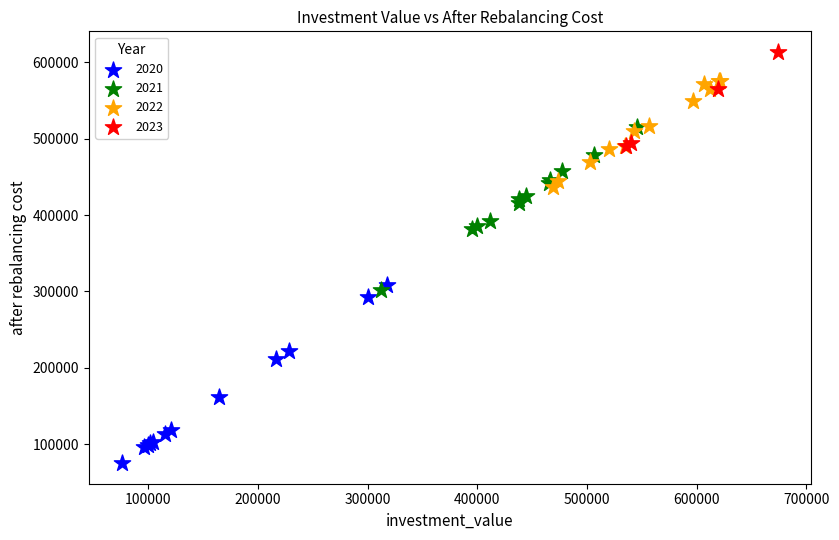

Which series reaches the minimum Y coordinate?

2020